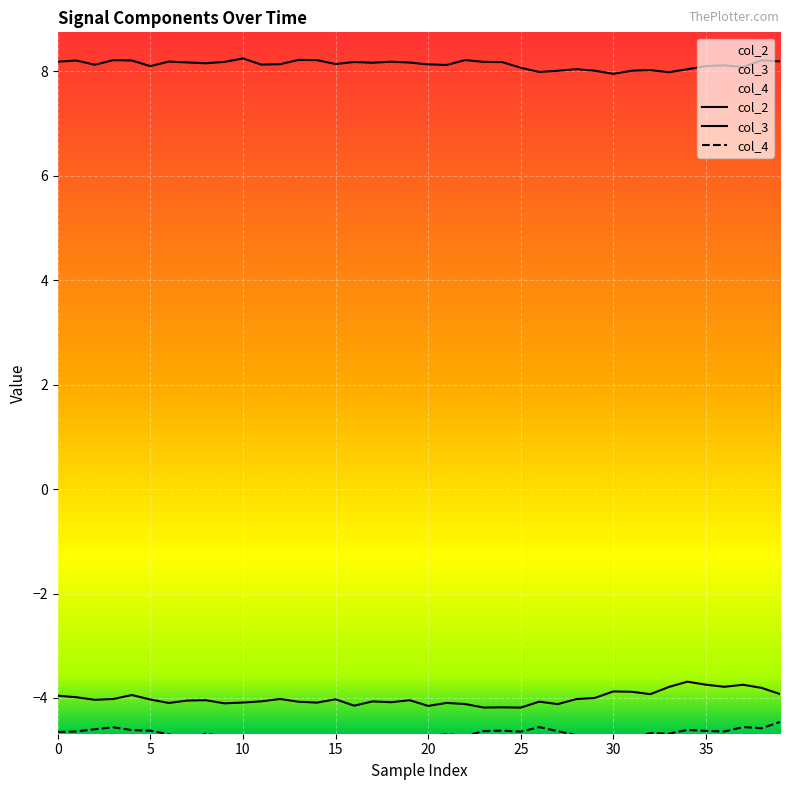

How many interior local peaks does the col_4 series have?

12